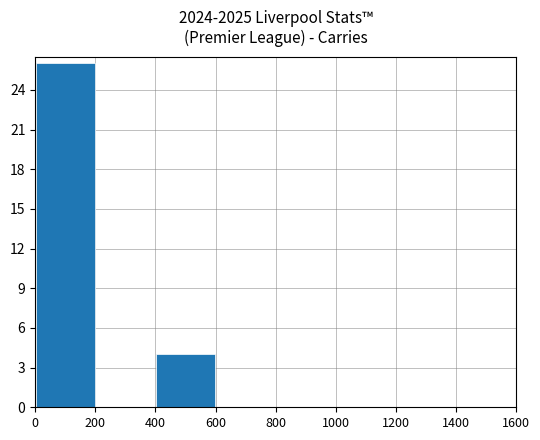

What is the sum of all values?

30